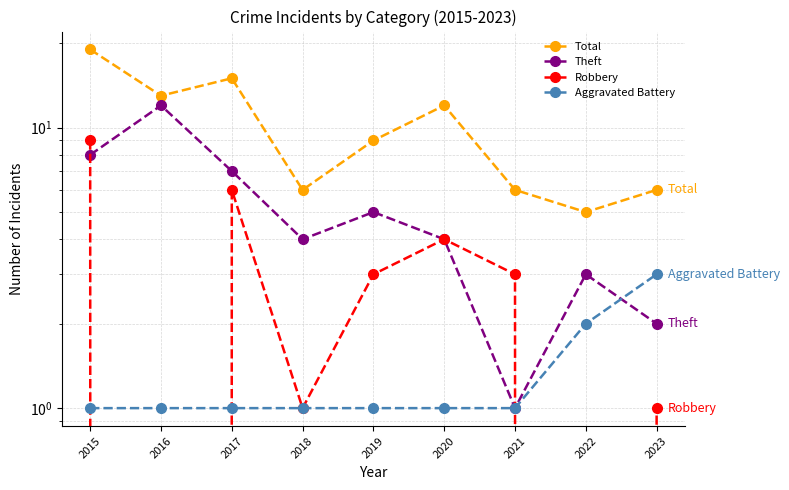

What is the difference between the Total values at 2020 and 2021?

6